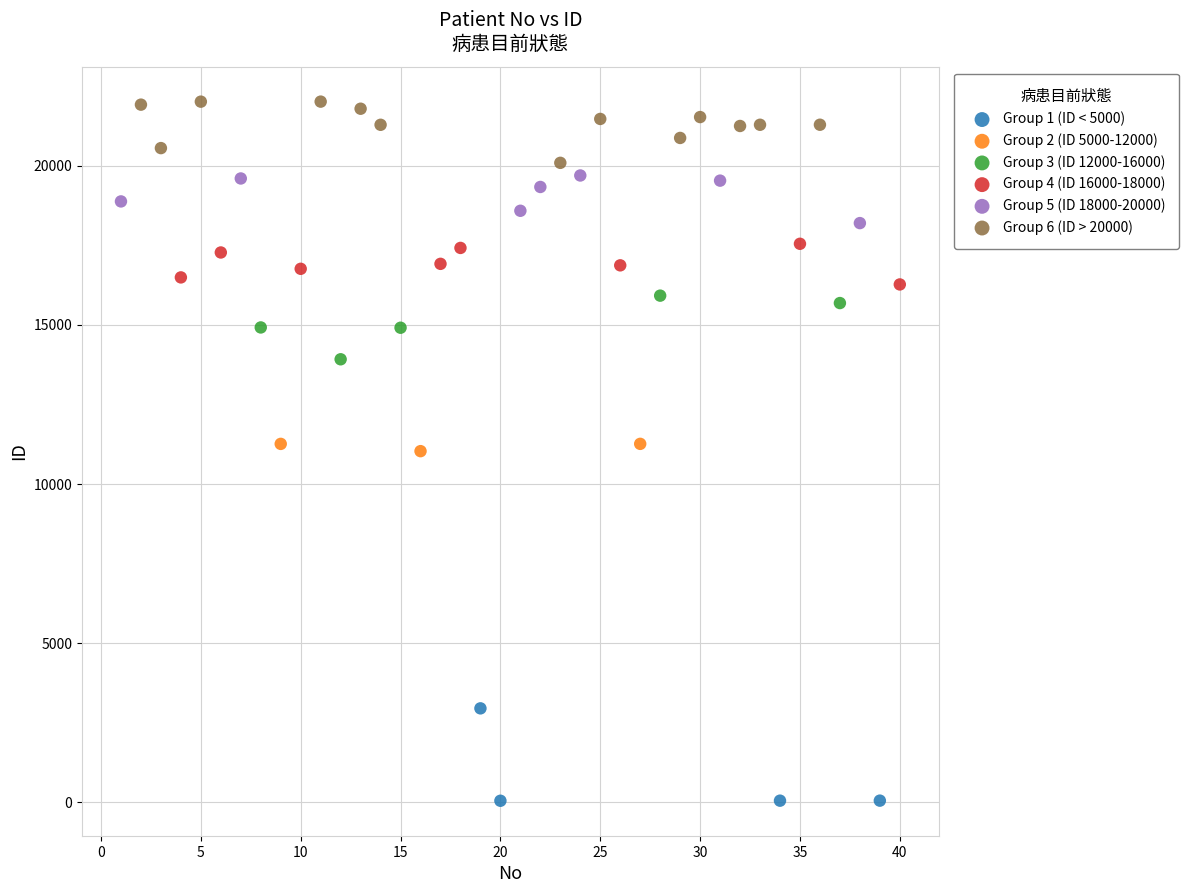

Which series contains the lowest Y value?

Group 1 (ID < 5000)